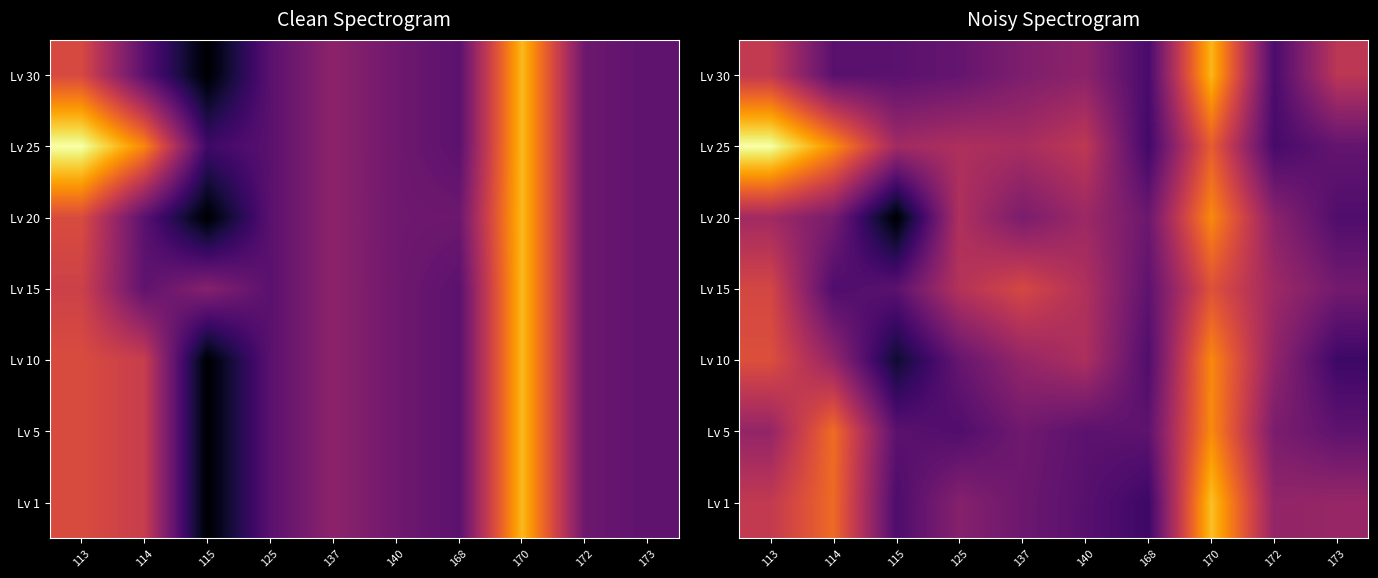

What is the smallest value displayed?

5.3